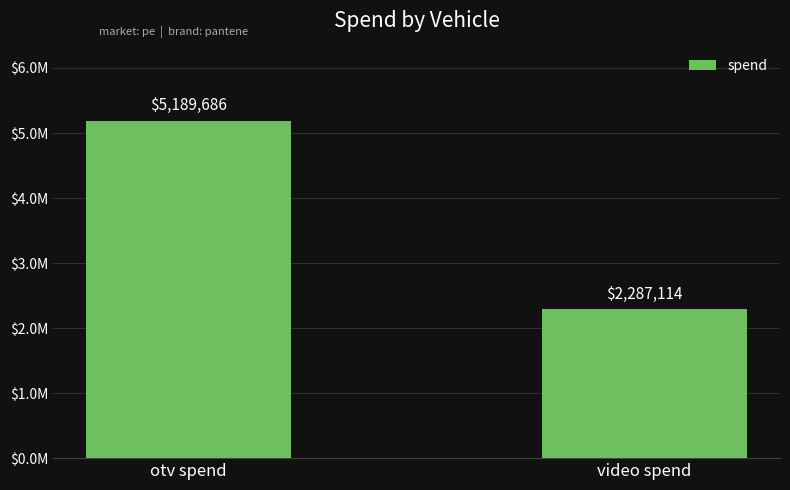

Does the chart contain stacked bars?

No